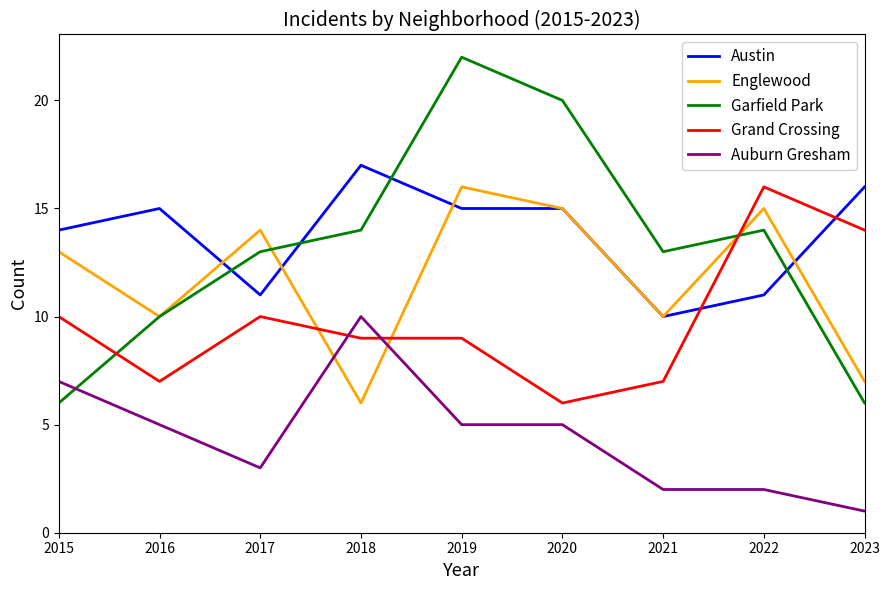

Reading left to right, transcribe all the data shown in this chart.

Austin: 14	15	11	17	15	15	10	11	16
Englewood: 13	10	14	6	16	15	10	15	7
Garfield Park: 6	10	13	14	22	20	13	14	6
Grand Crossing: 10	7	10	9	9	6	7	16	14
Auburn Gresham: 7	5	3	10	5	5	2	2	1